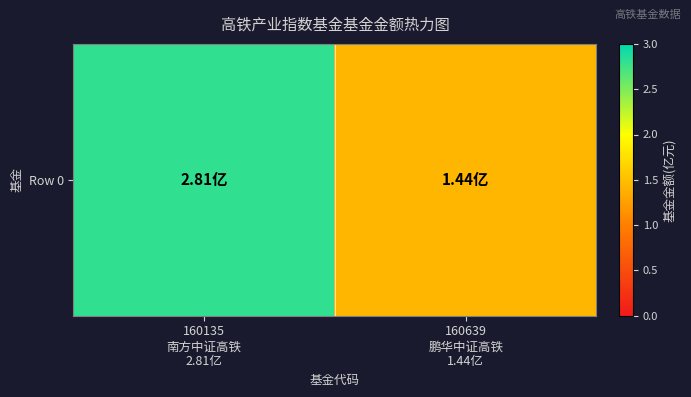

Which has a higher value, 160639
鹏华中证高铁
1.44亿 or 160135
南方中证高铁
2.81亿?

160135
南方中证高铁
2.81亿